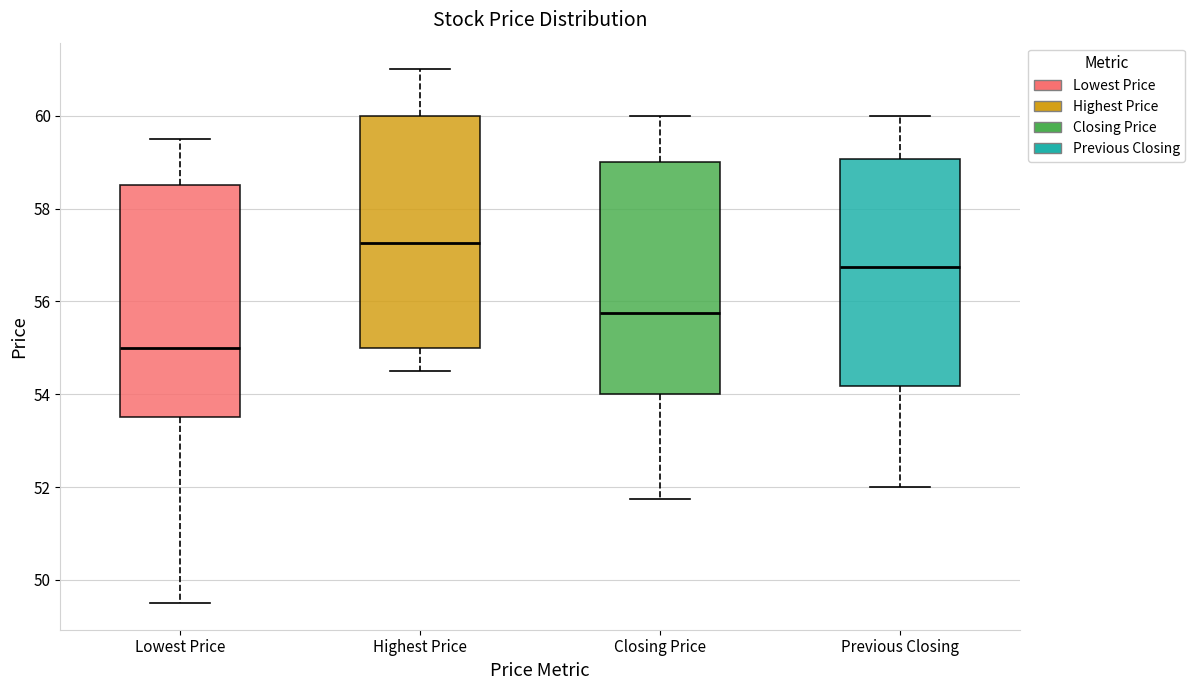

Where is the lower edge of the box for Closing Price on the y-axis? The values are not printed on the chart, so give them approximately, as read against the axis.

54.0